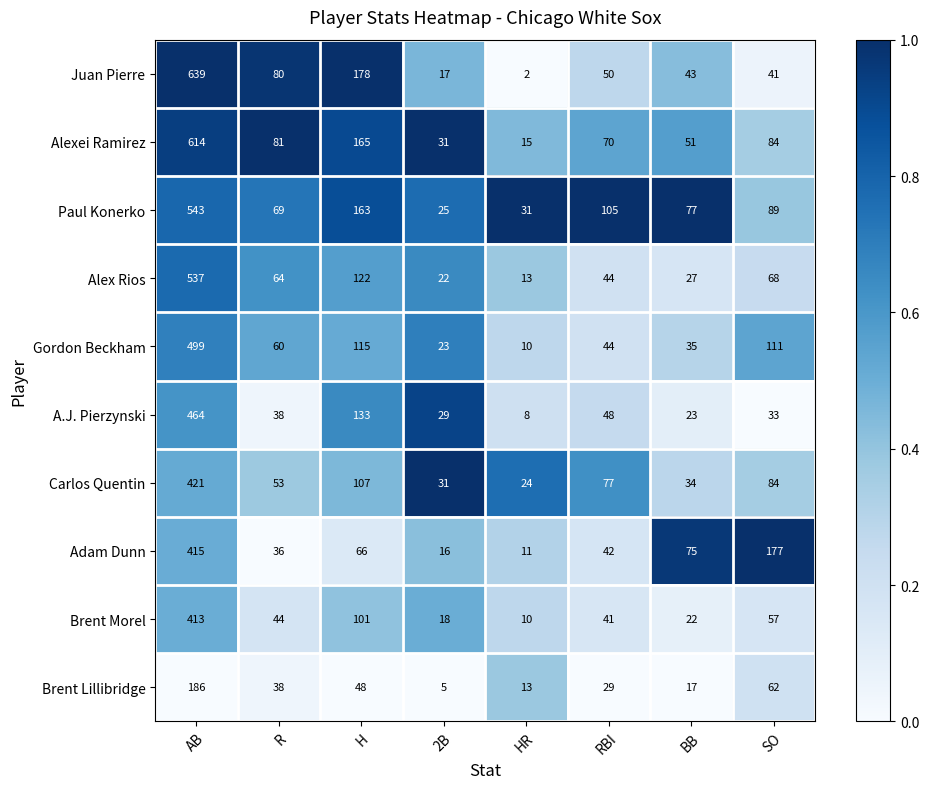

The value of Gordon Beckham at R is 107. True or false?

False